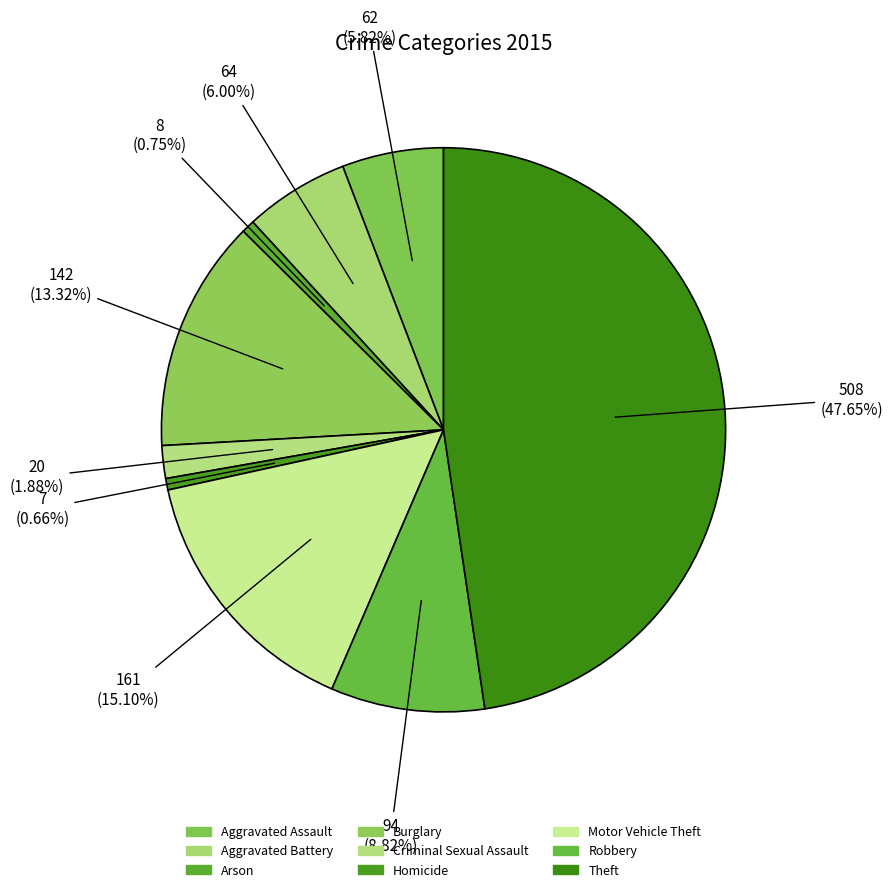

To the nearest percent, what is the average slice percentage?

11%